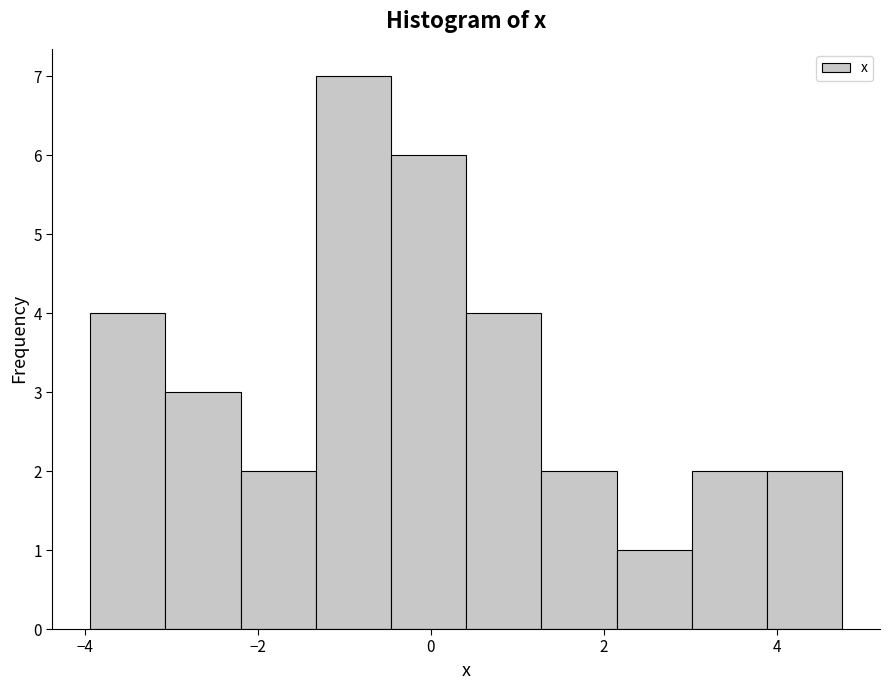

Which range on the x-axis has the tallest bar?

-1.4 to -0.4